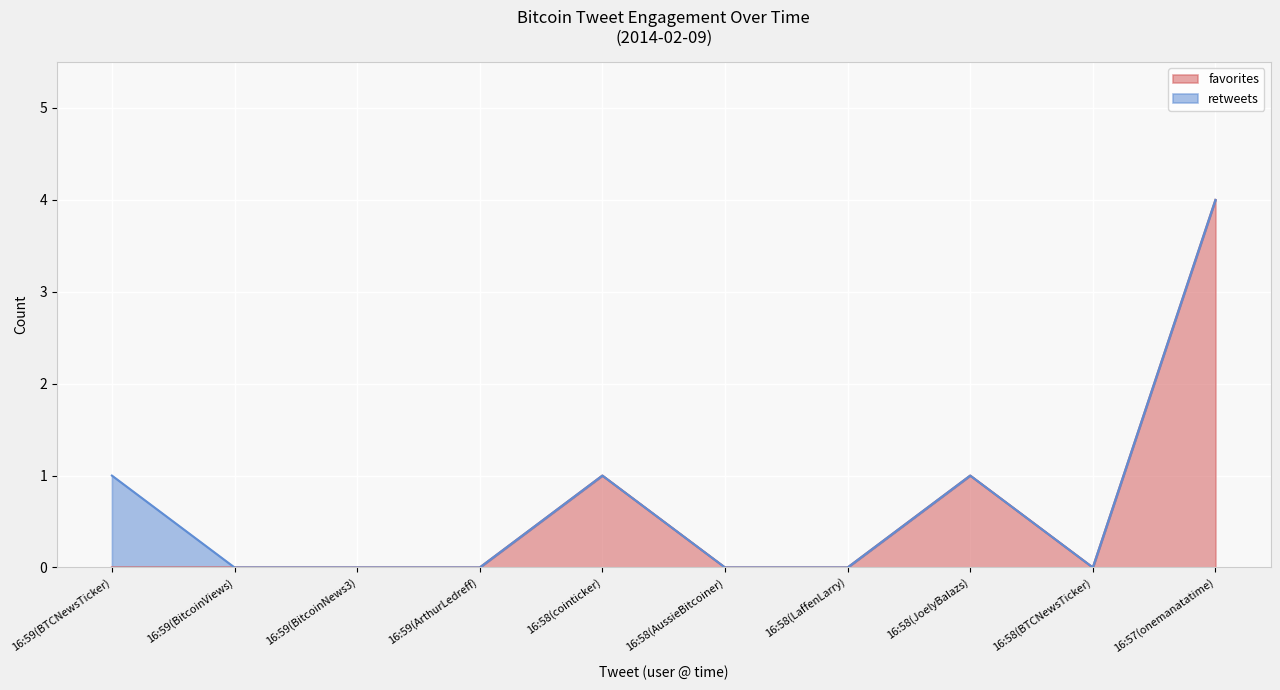

Reading left to right, list all the values displayed in this chart.

16:59(BTCNewsTicker)=0	16:59(BitcoinViews)=0	16:59(BitcoinNews3)=0	16:59(ArthurLedreff)=0	16:58(cointicker)=1	16:58(AussieBitcoiner)=0	16:58(LaffenLarry)=0	16:58(JoelyBalazs)=1	16:58(BTCNewsTicker)=0	16:57(onemanatatime)=4